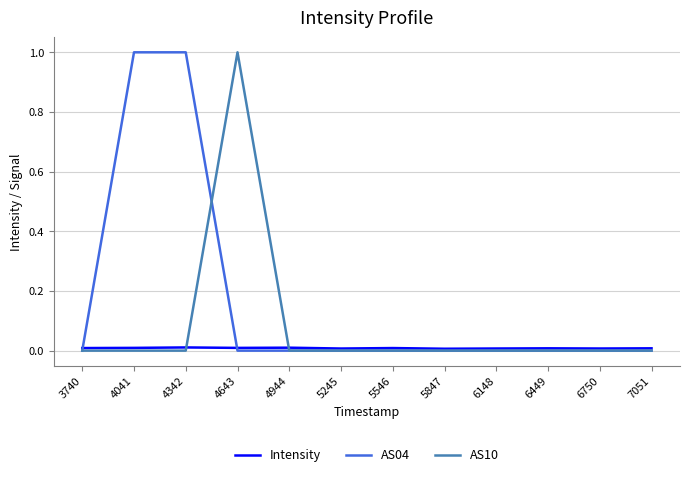

How many lines are shown in the chart?

3